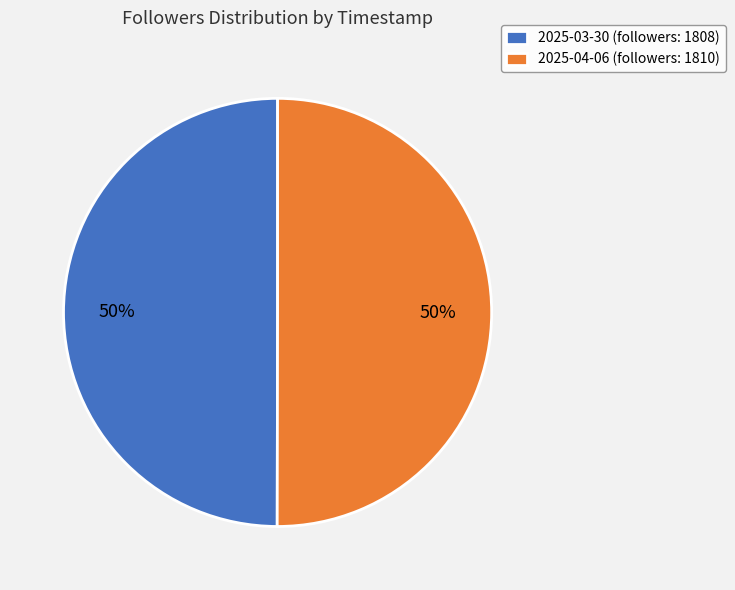

To the nearest percent, what is the average slice percentage?

50%